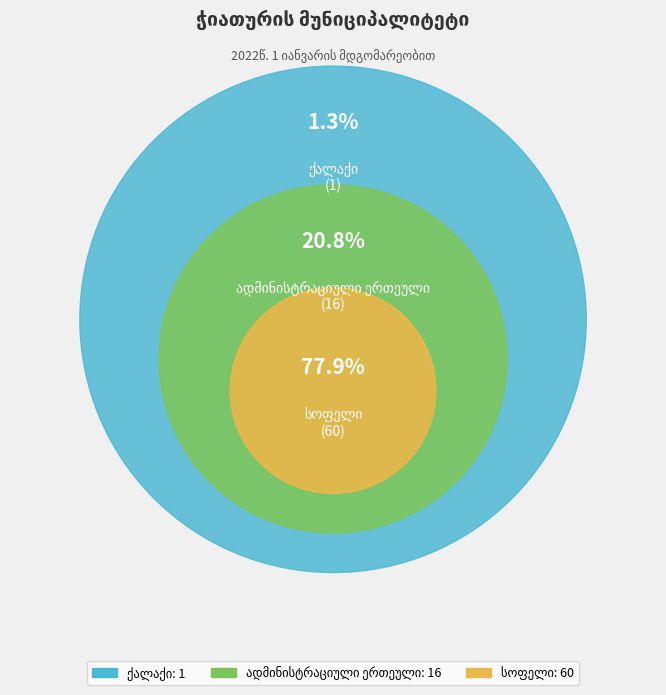

Which category accounts for the majority?

სოფელი